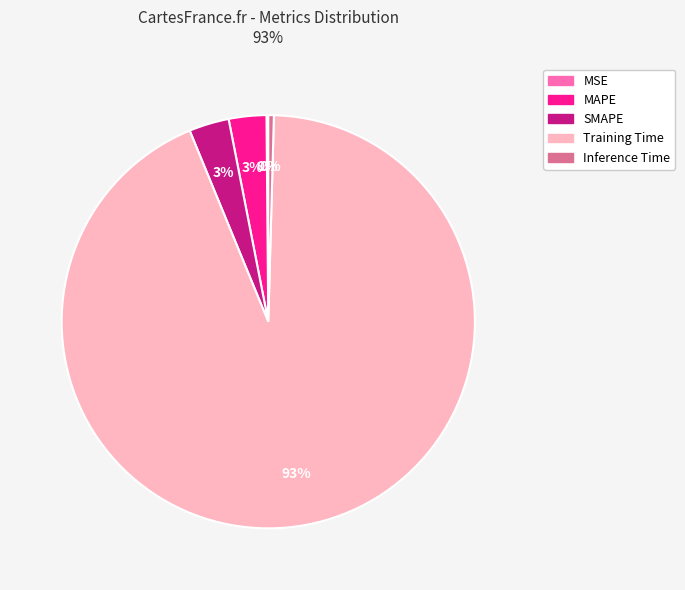

Do Training Time and SMAPE together represent more than half of the pie?

Yes